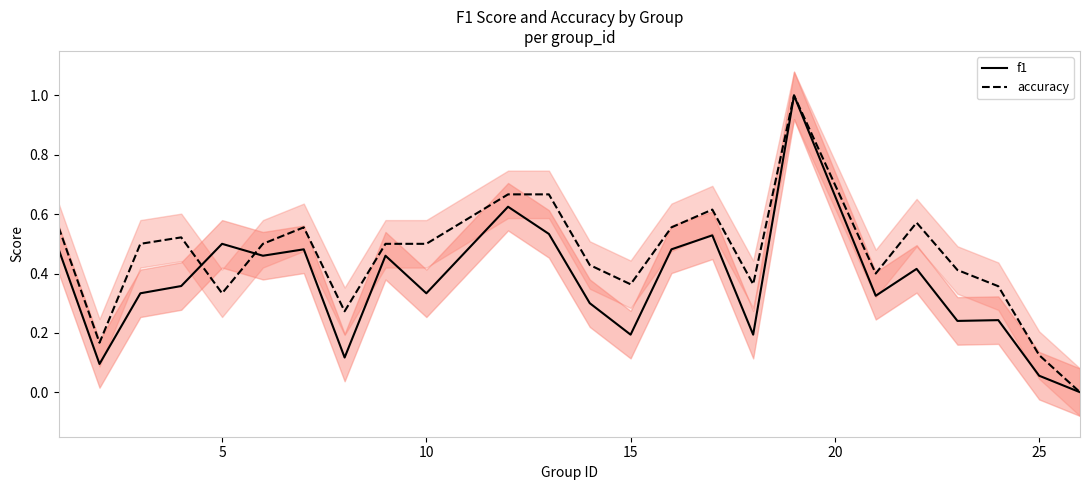

True or false: accuracy and f1 cross at least once.

True